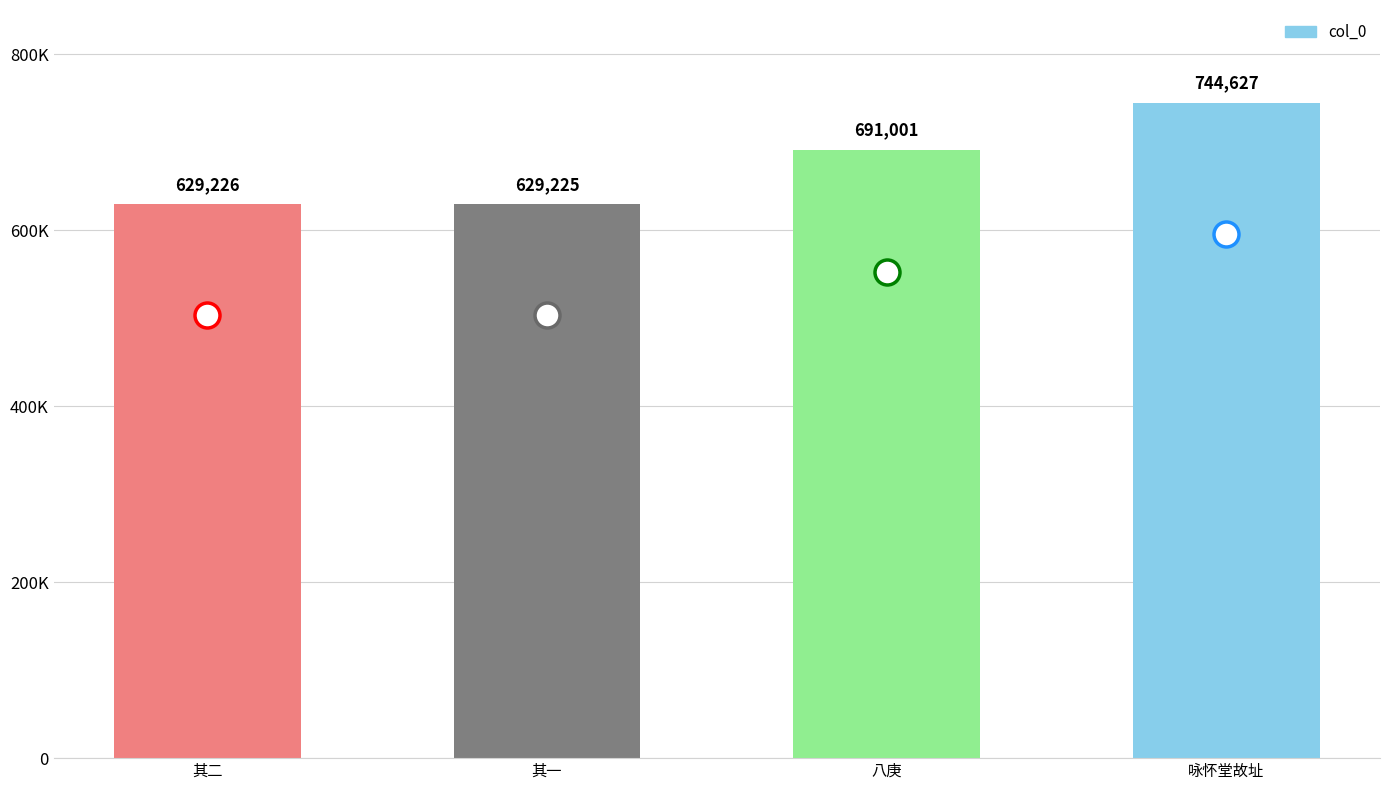

Which has a higher value, 咏怀堂故址 or 其一?

咏怀堂故址